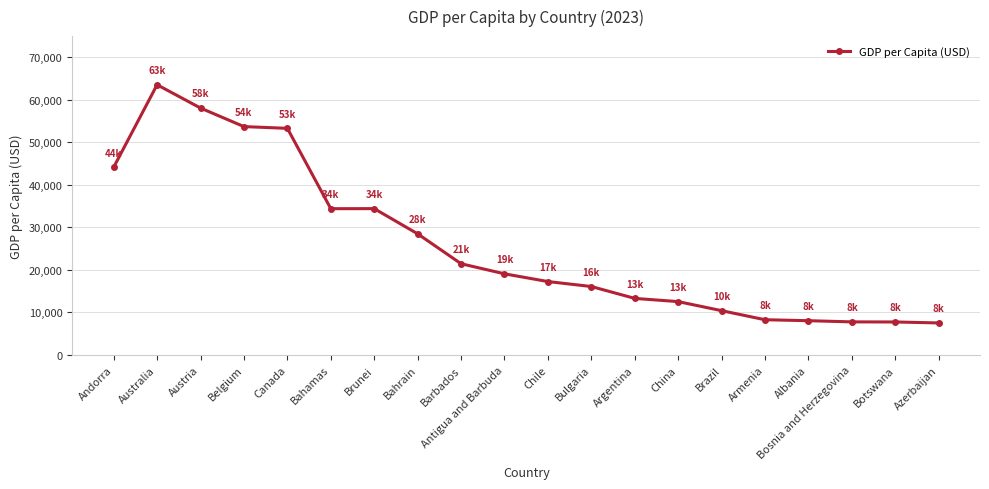

Approximately how many times larger is the value at Botswana compared to Andorra?

0.2